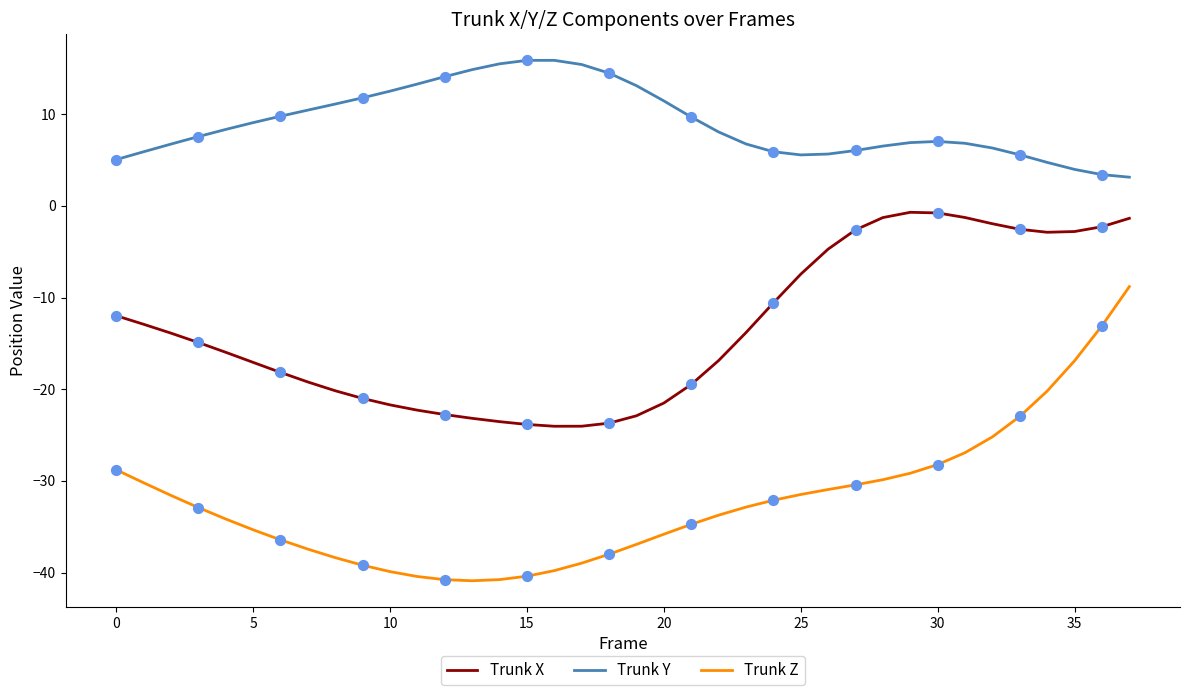

Which series has the largest total across all categories?

Trunk Y